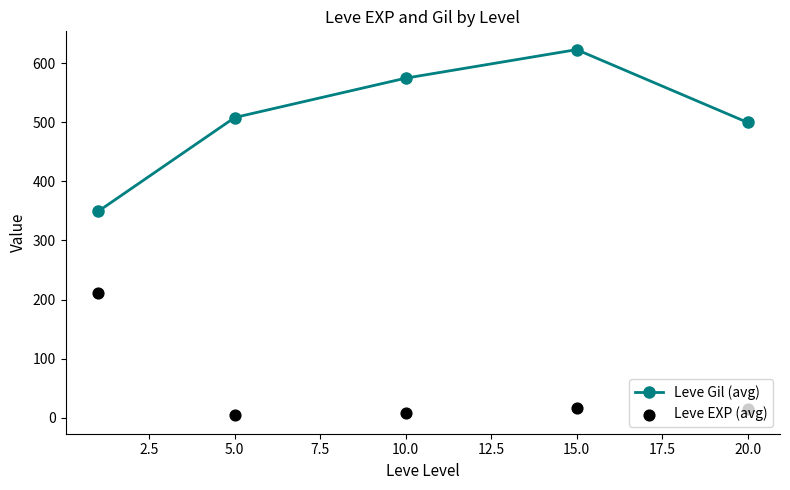

What are all the series names shown in the legend?

Leve Gil (avg), Leve EXP (avg)